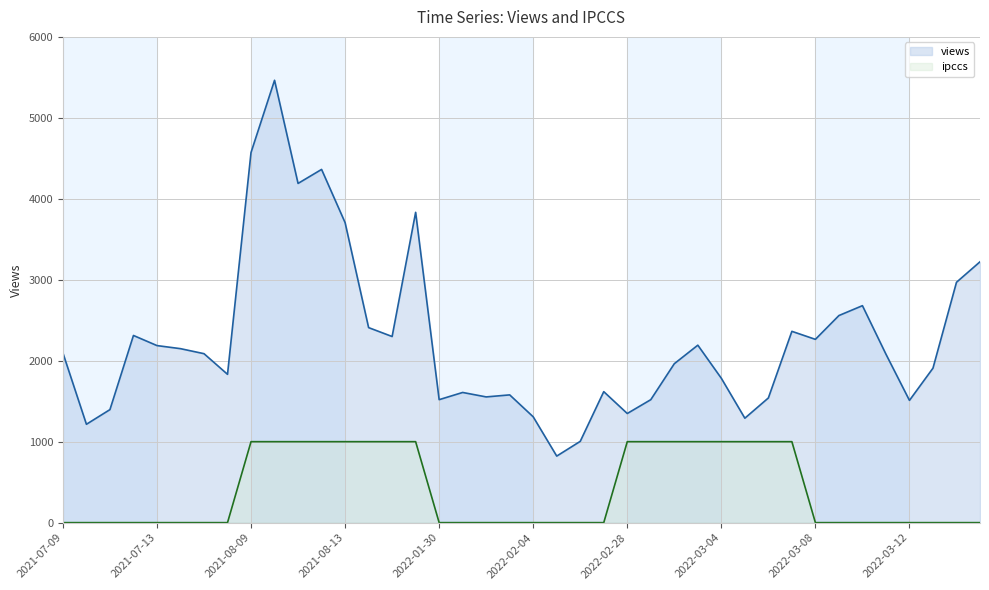

What is the difference between the highest and lowest values at 2021-07-12?

2312